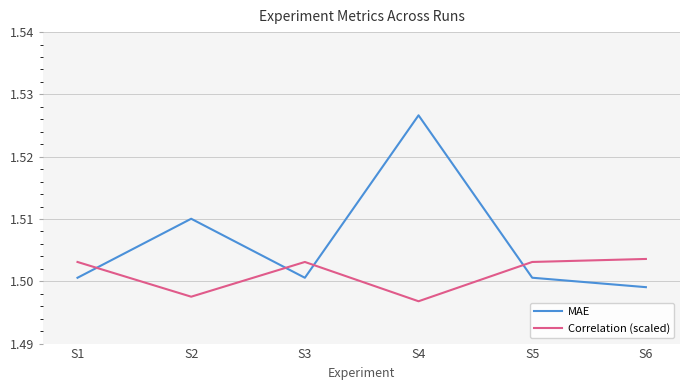

True or false: MAE and Correlation (scaled) intersect in this chart.

True